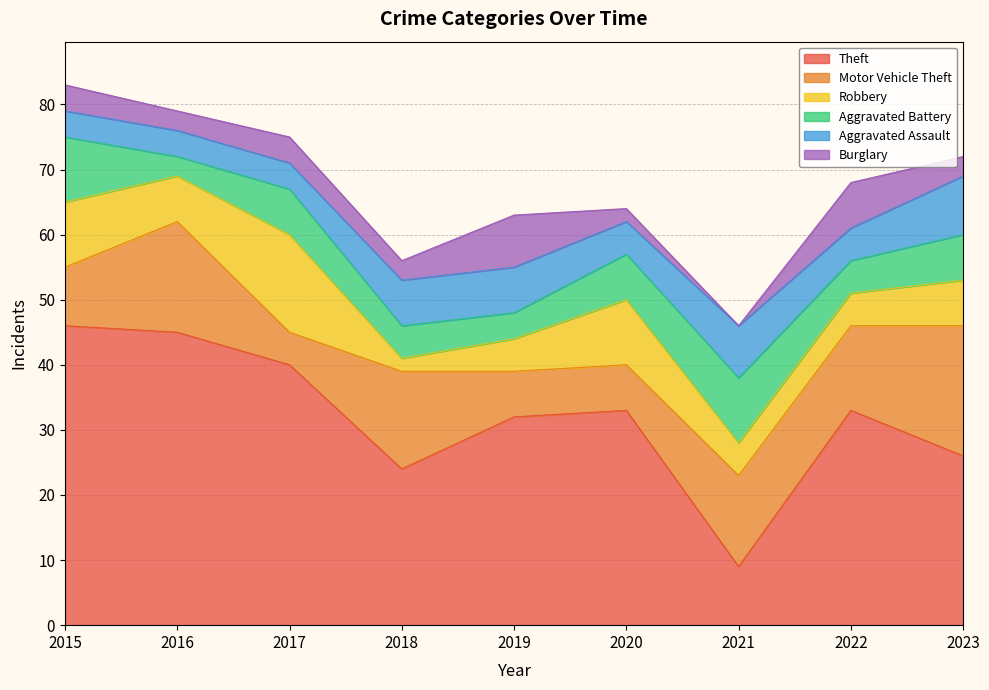

Rank the categories by Aggravated Battery value from lowest to highest.

2016, 2019, 2018, 2022, 2017, 2020, 2023, 2015, 2021